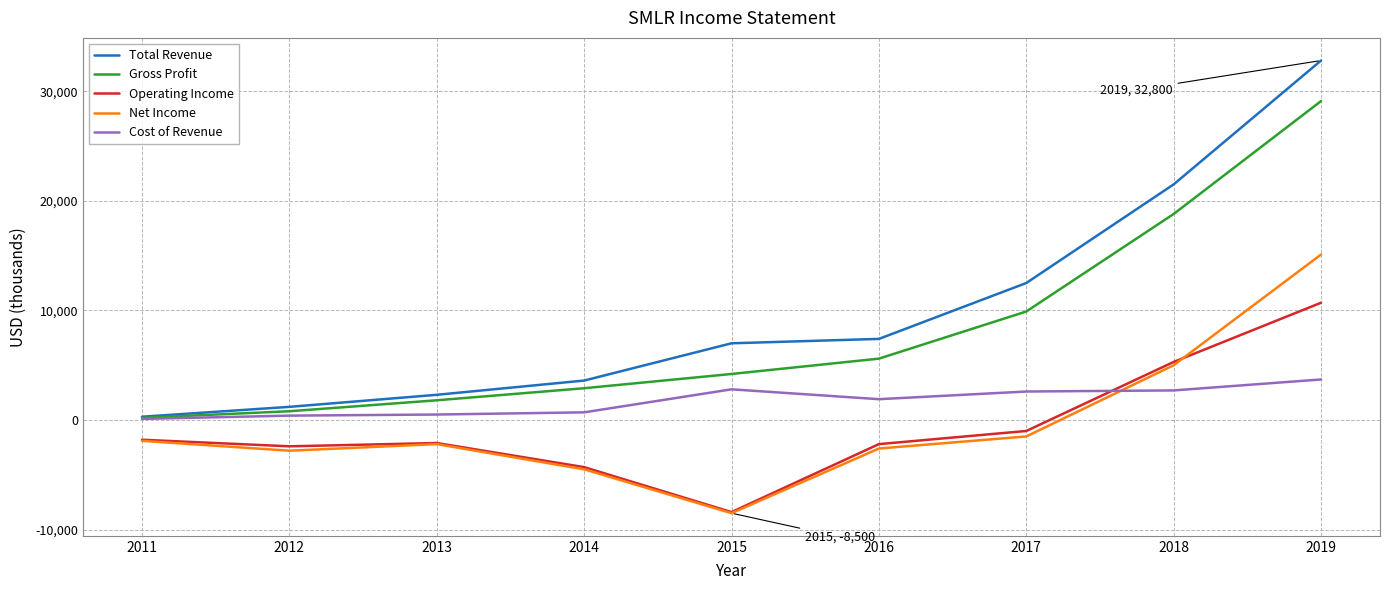

Does the chart have visible grid lines?

Yes